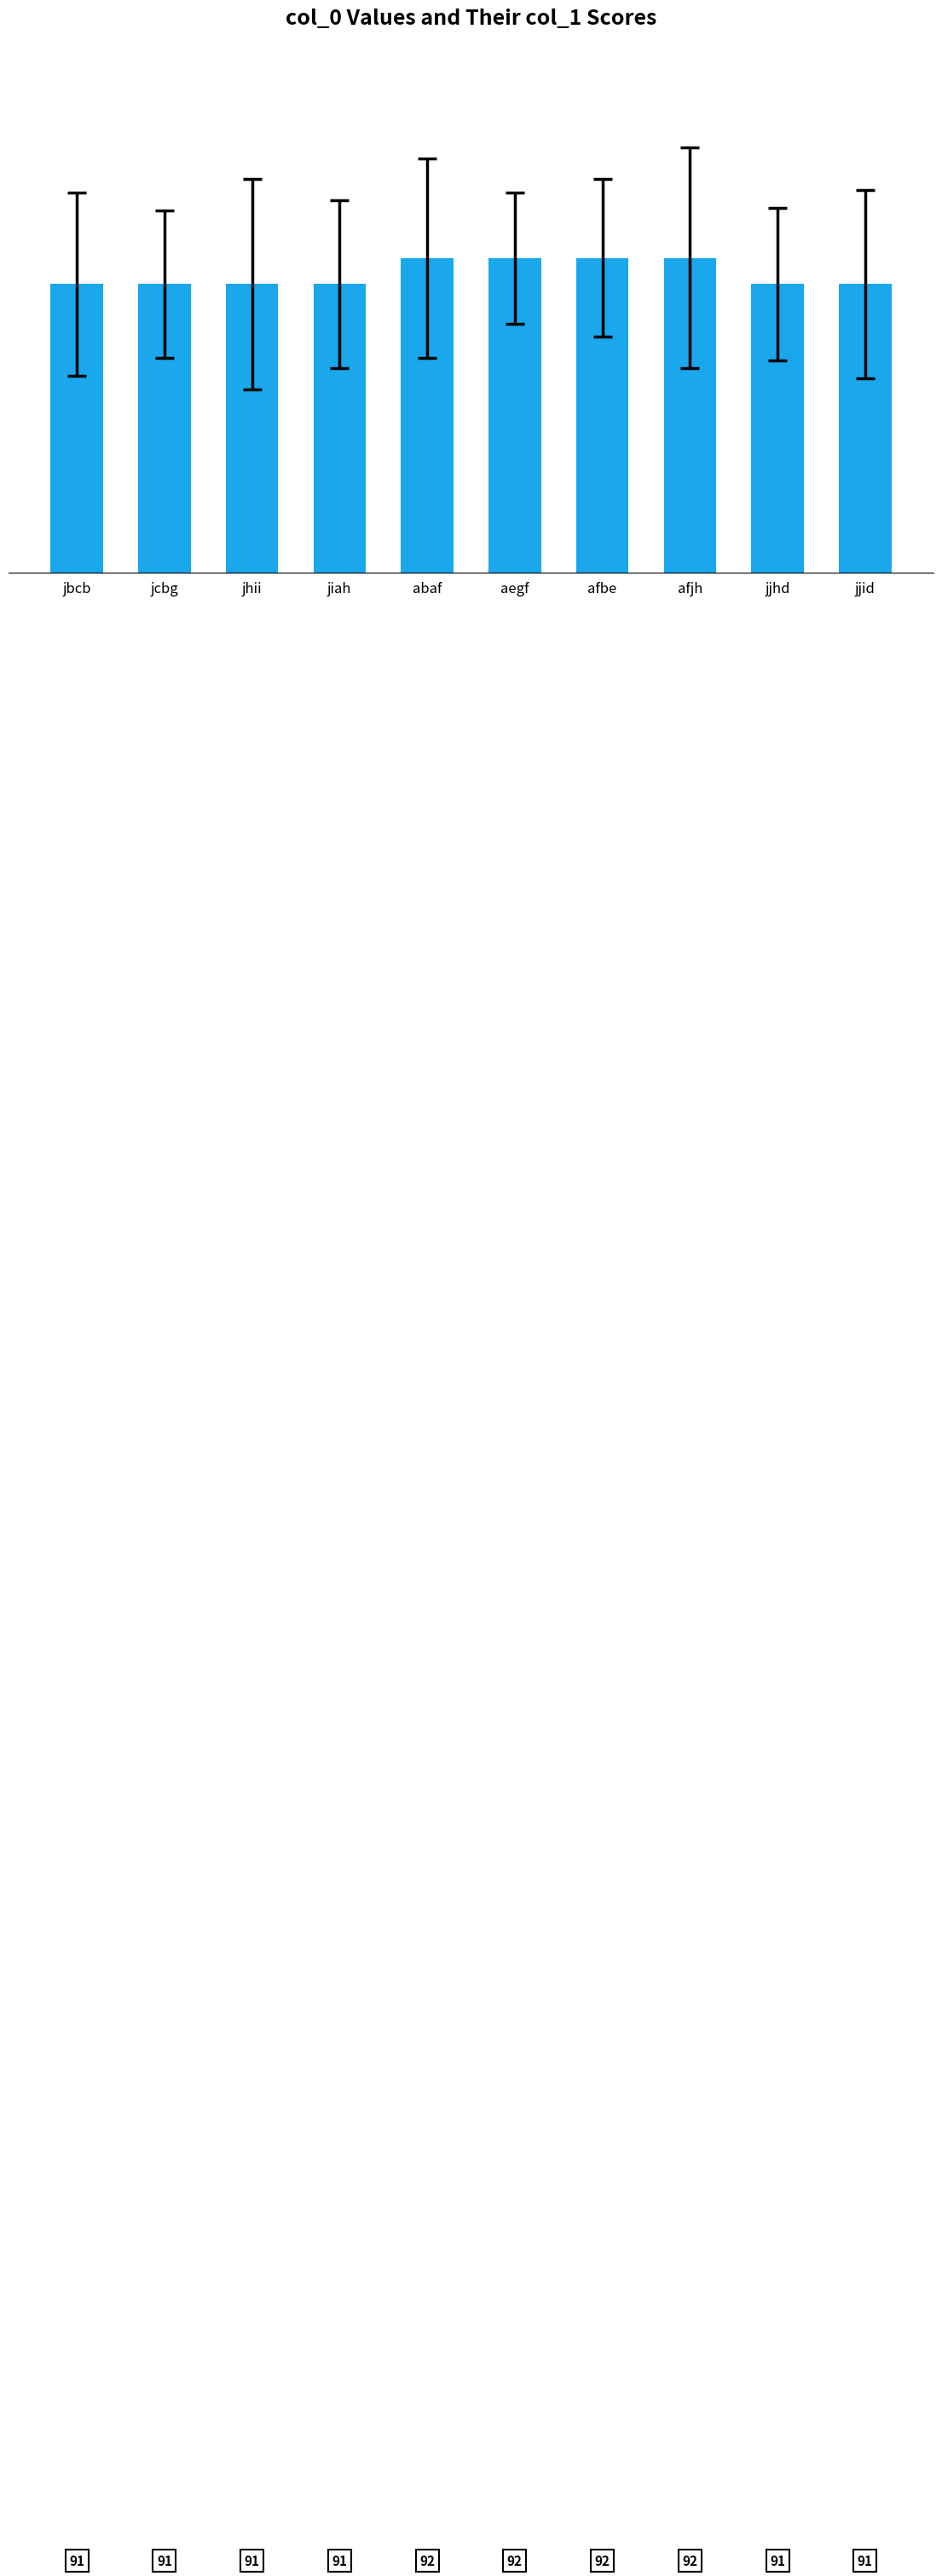

What is the greatest value displayed?

92